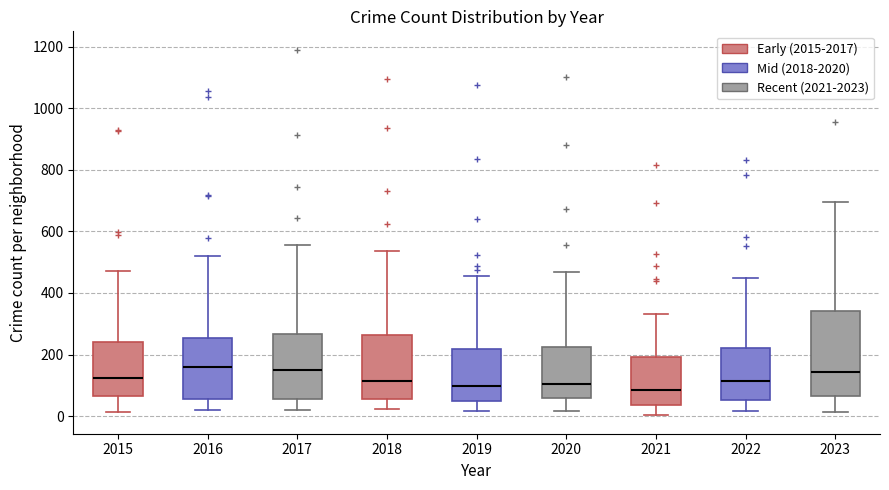

Reading left to right, transcribe this box plot: for each box, give where its median line is, the range the box spans, and where its two whiskers end, as read against the y-axis. The values are not printed on the chart, so give them approximately, as read against the axis.

2015: median 120, box 60 to 240, whiskers 20 to 480
2016: median 160, box 60 to 260, whiskers 20 to 520
2017: median 160, box 60 to 260, whiskers 20 to 560
2018: median 120, box 60 to 260, whiskers 20 to 540
2019: median 100, box 40 to 220, whiskers 20 to 460
2020: median 100, box 60 to 220, whiskers 20 to 460
2021: median 80, box 40 to 200, whiskers 0 to 340
2022: median 120, box 60 to 220, whiskers 20 to 440
2023: median 140, box 60 to 340, whiskers 20 to 700